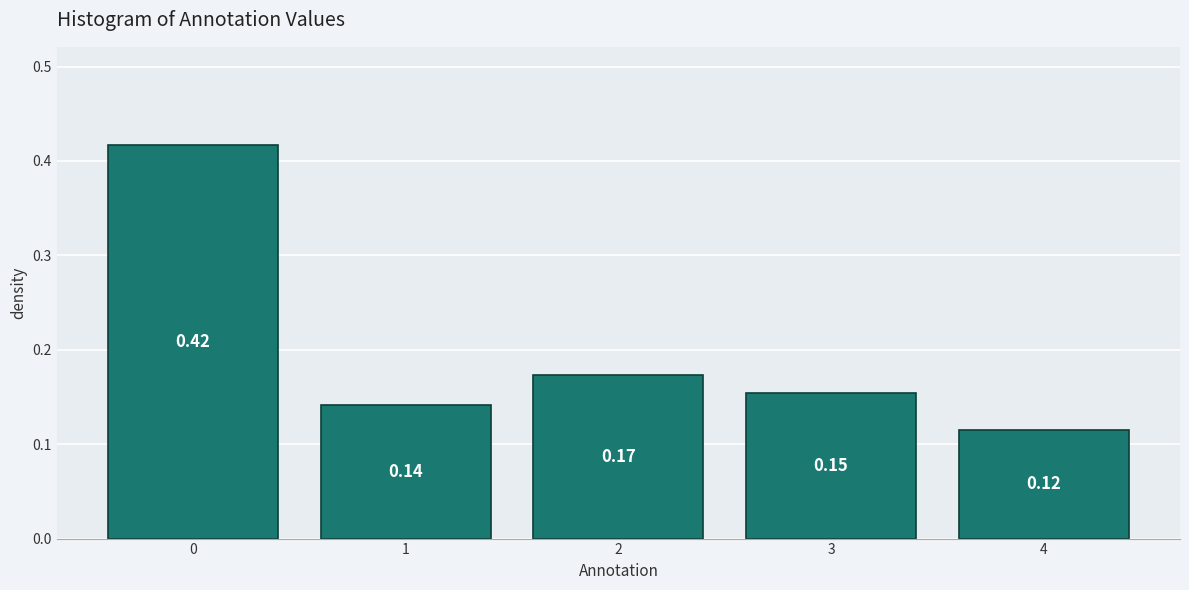

Rank the categories by value from lowest to highest.

4, 1, 3, 2, 0